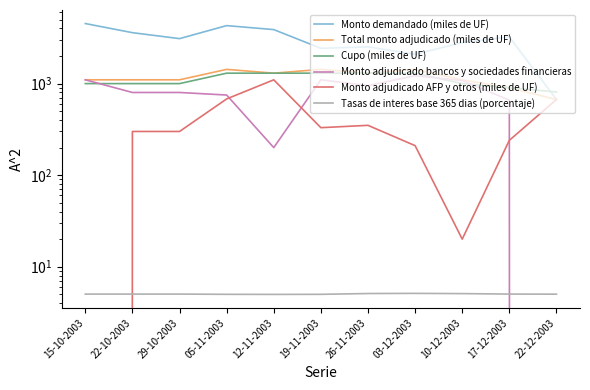

Count the number of data series in this chart.

6